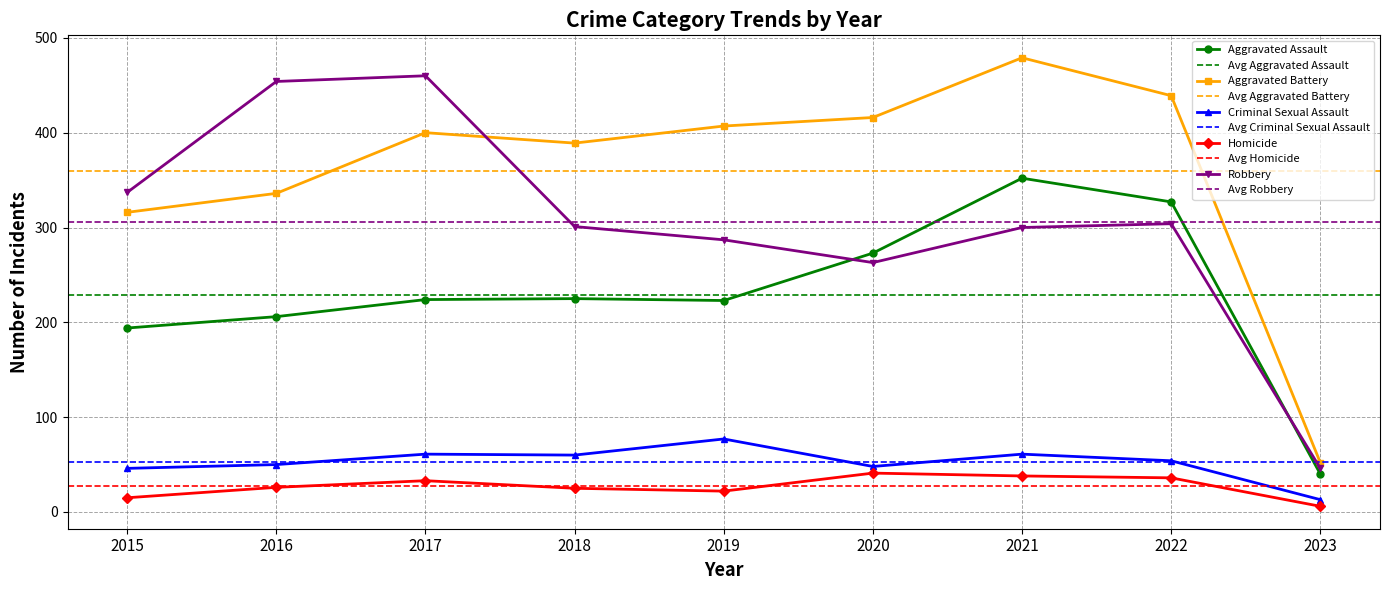

What is the average value of the Aggravated Battery series?

359